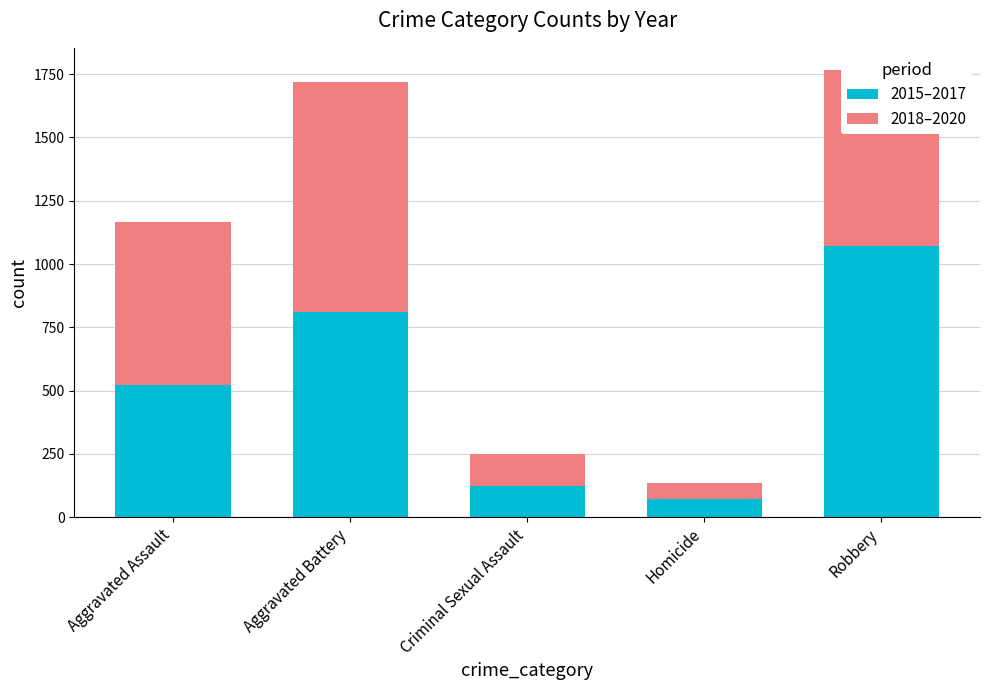

What is the difference between the maximum and second lowest values in the 2015–2017 series?

948